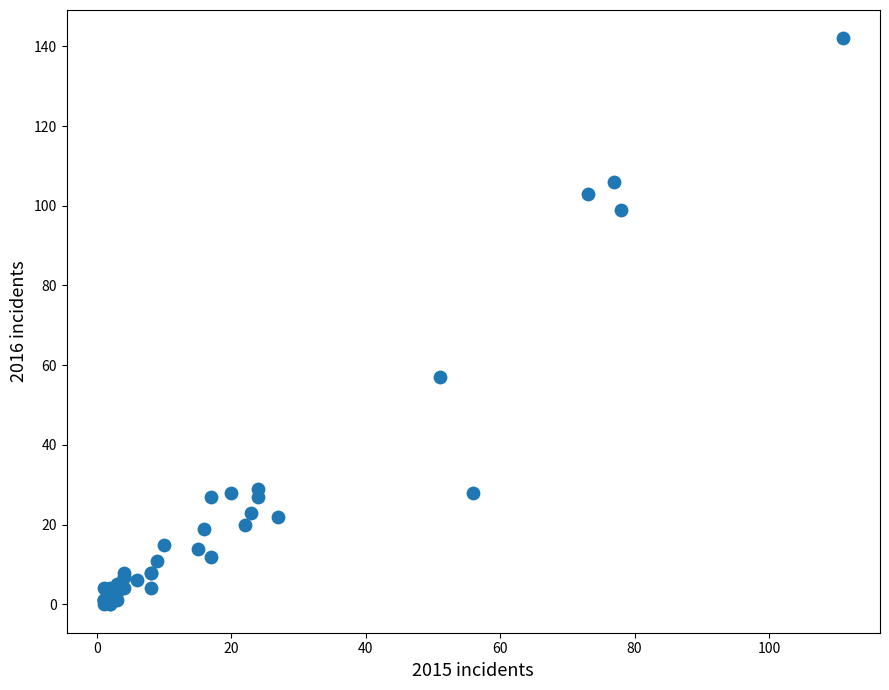

What Y value in the scatter plot is closest to 71?

57